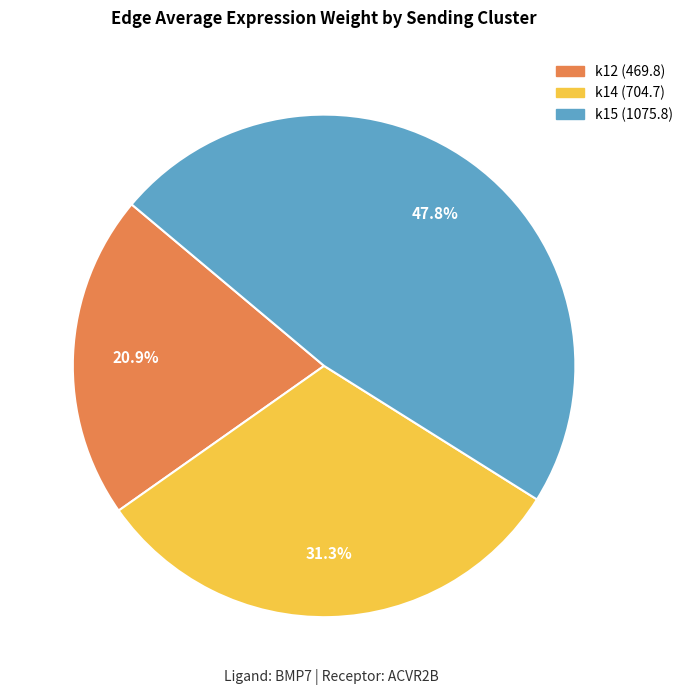

Which has a higher value, k12 or k14?

k14